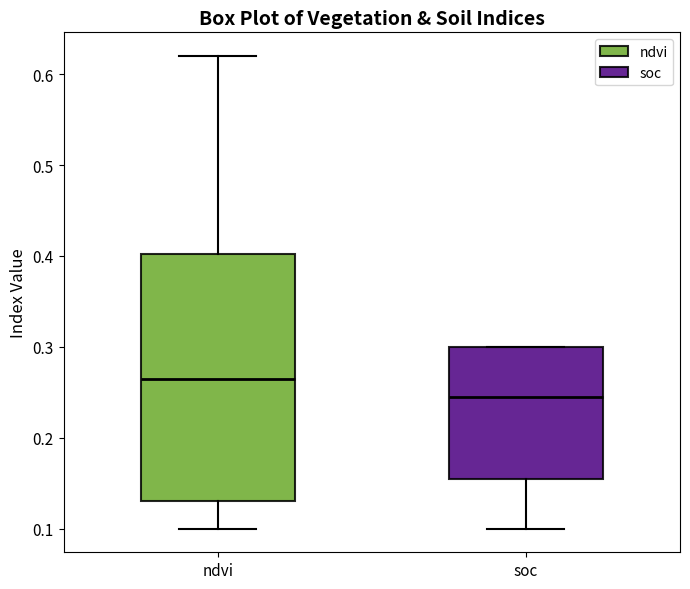

Which box's median line is the lowest?

soc